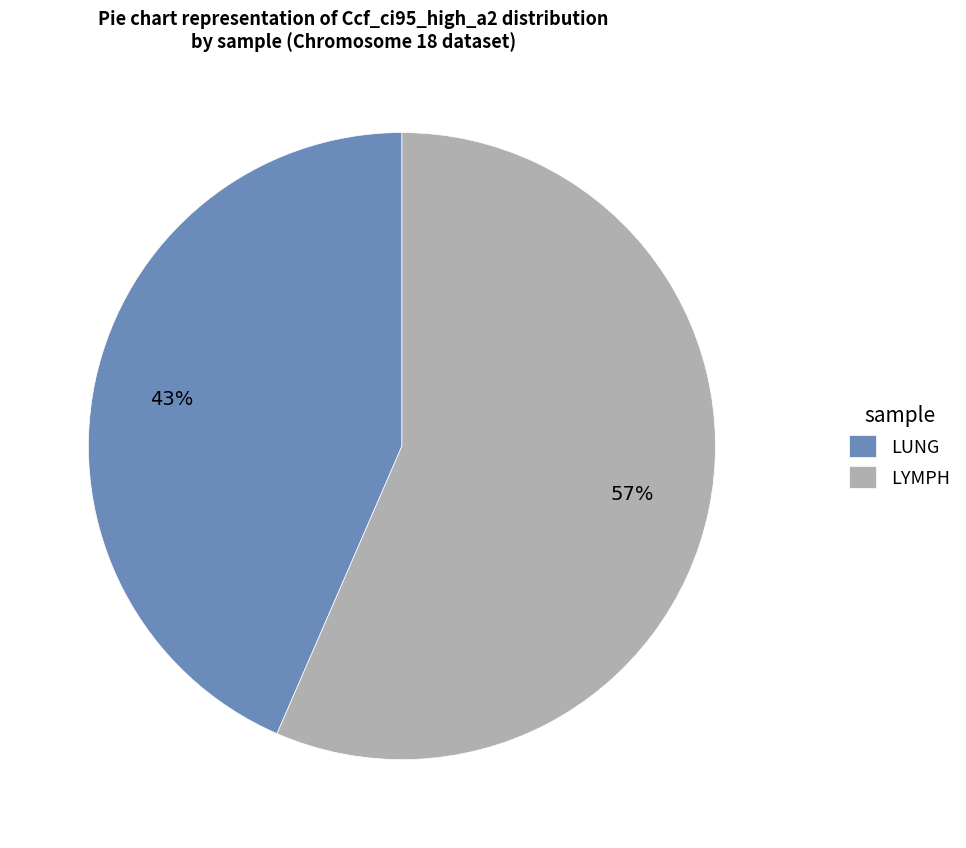

Between LYMPH and LUNG, which is larger?

LYMPH